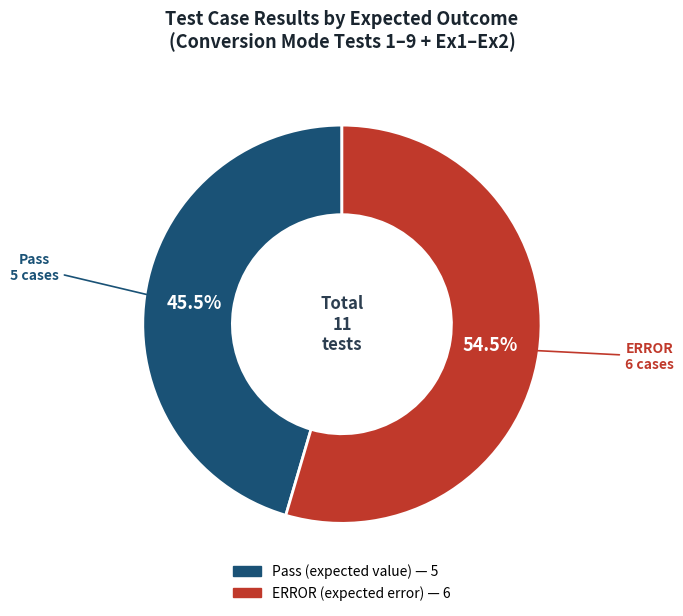

Between Pass and ERROR, which is larger?

ERROR